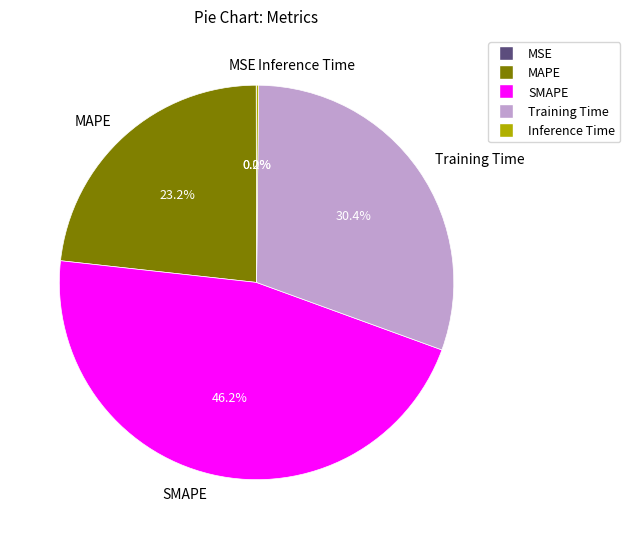

What percentage is NOT represented by Training Time?

69.6%